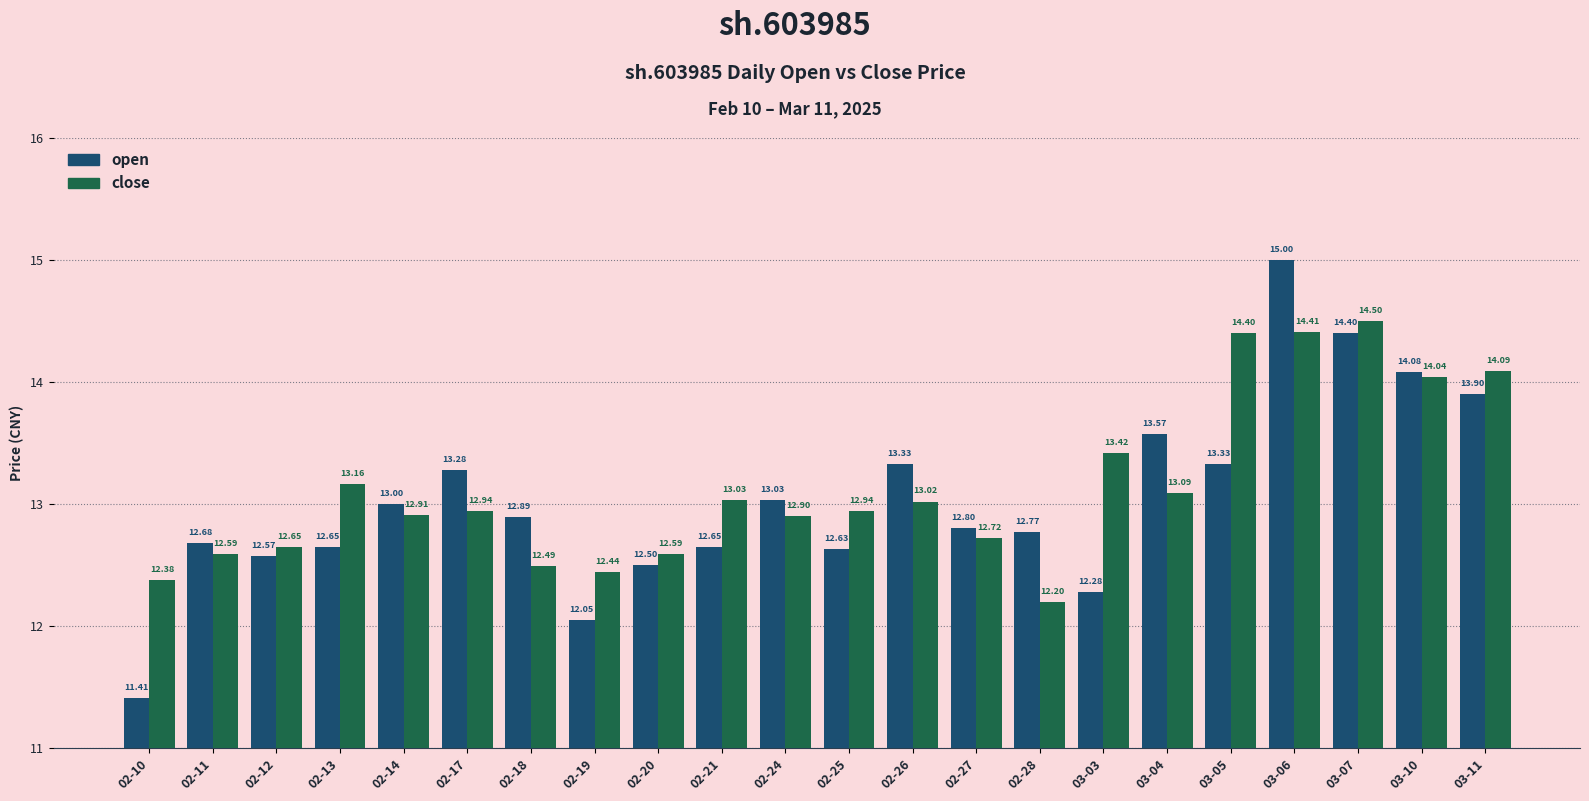

Which series has the largest range (max minus min)?

open